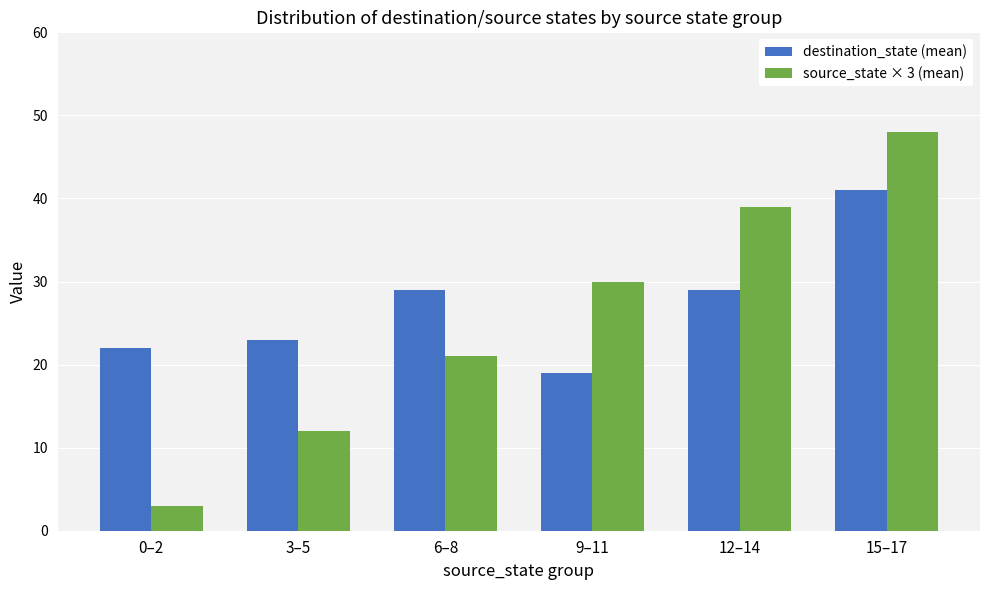

At which label does source_state × 3 (mean) reach its minimum?

0–2